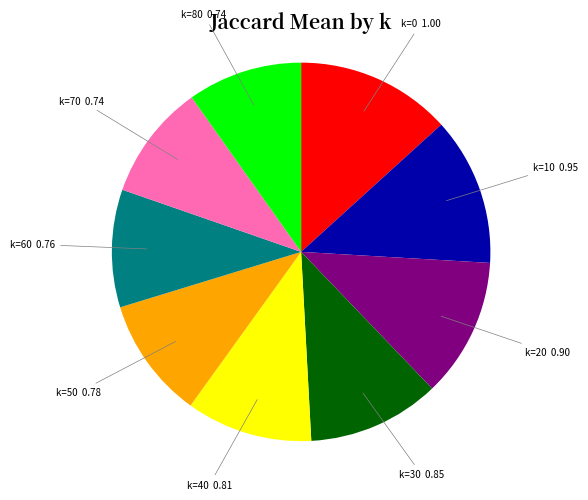

Combined, do k=20 and k=0 account for over 50%?

No